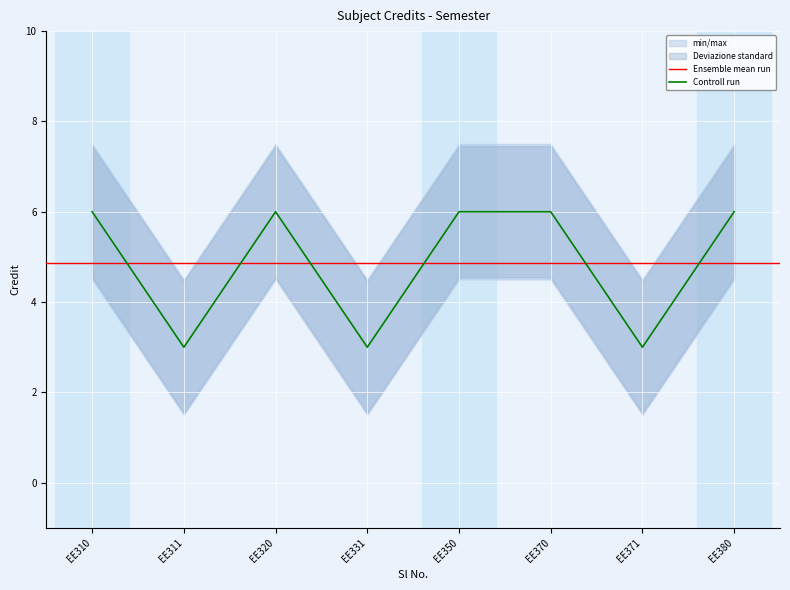

Is it true that Controll run equals 3 at EE371?

True